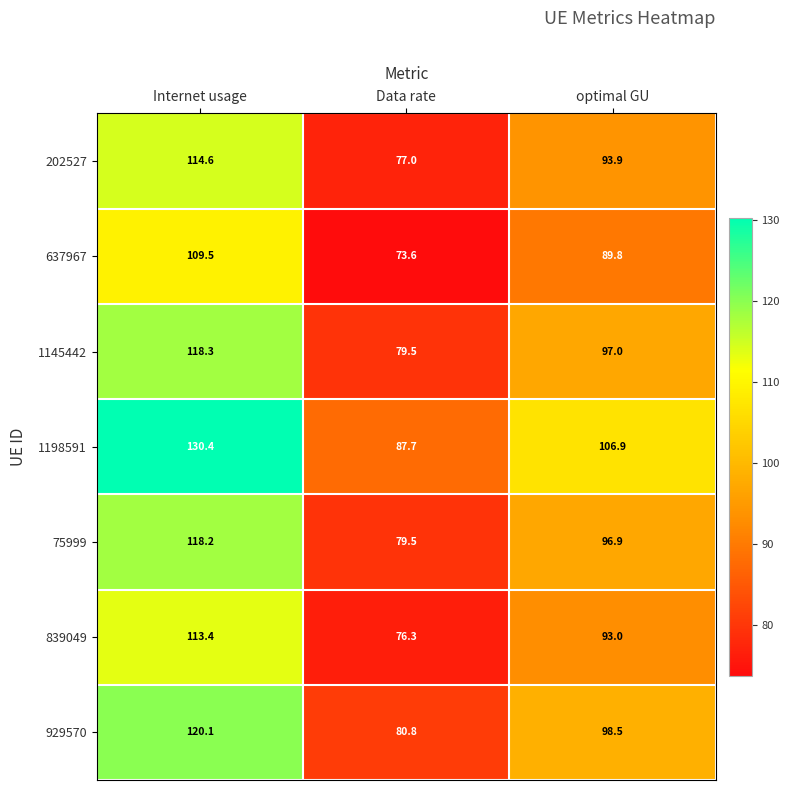

Count the number of categories in the chart.

3